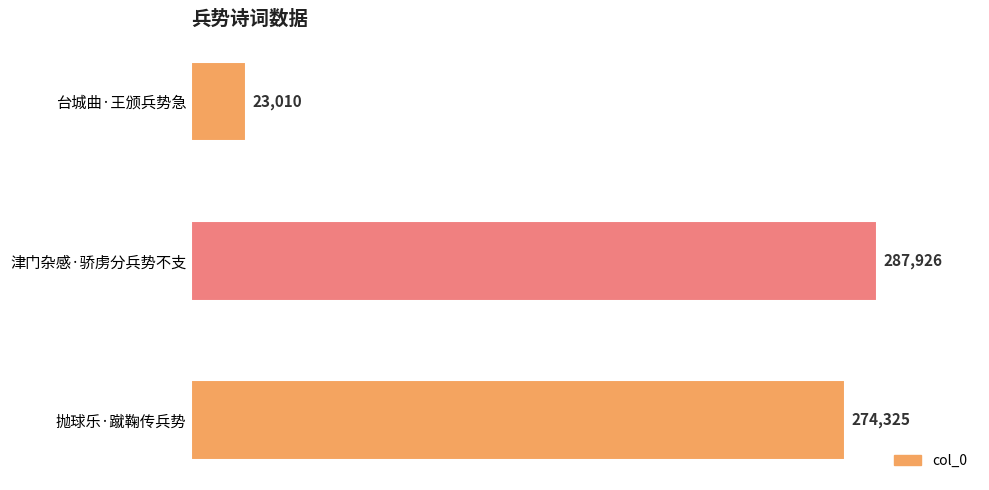

What position from the bottom is 津门杂感·骄虏分兵势不支?

2